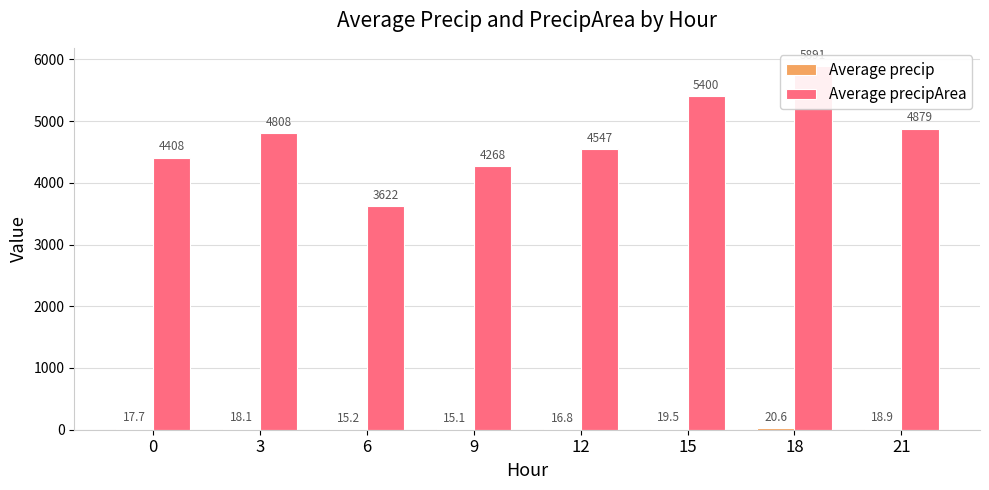

Where is Average precipArea nearest to the value 4756?

3